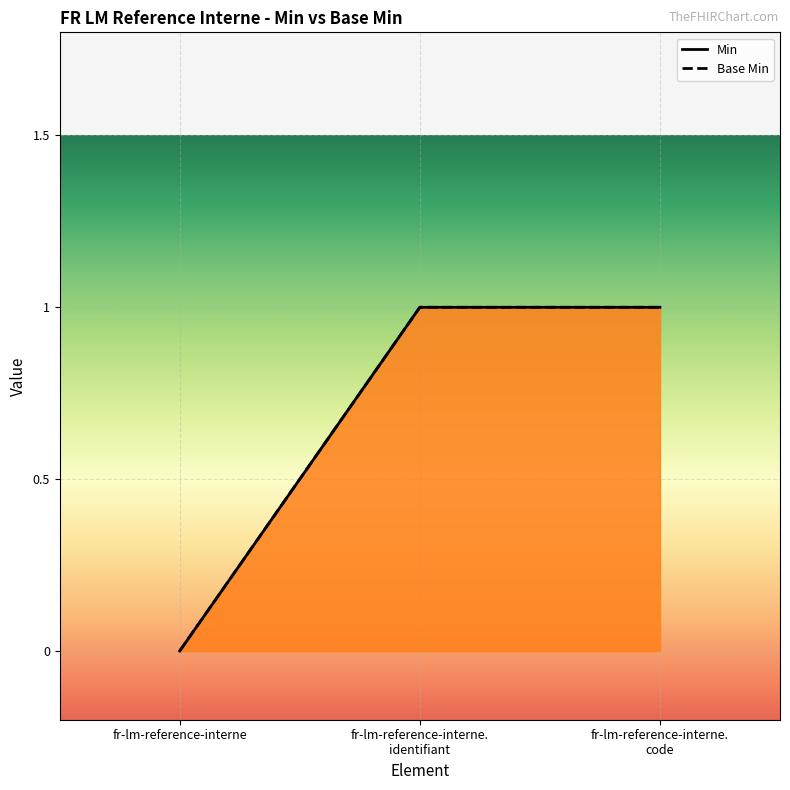

Does the chart display data point markers on the line(s)?

No